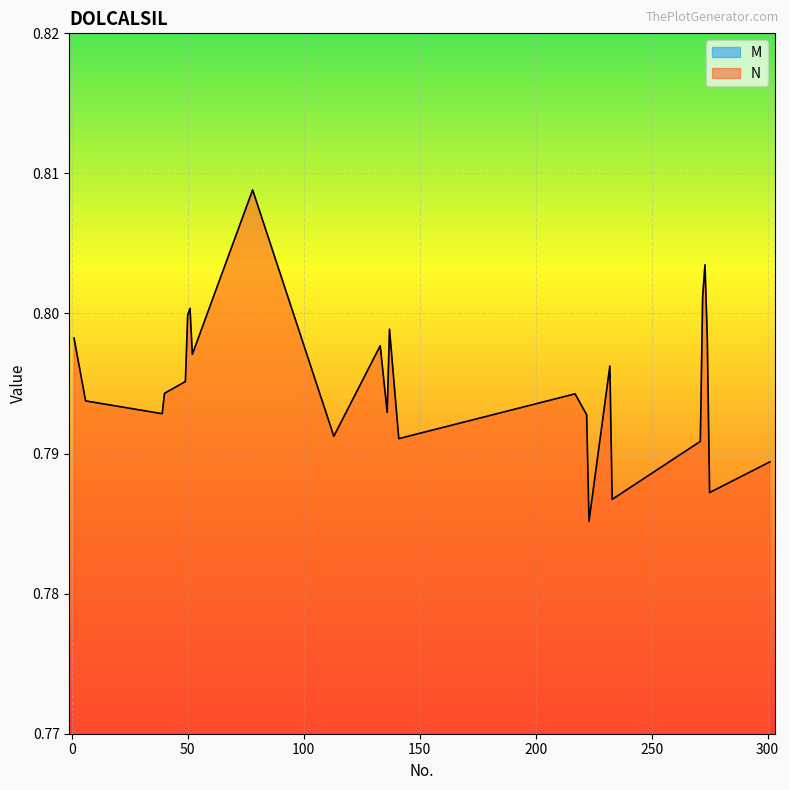

Rank the series at 141 from lowest to highest value.

M, N